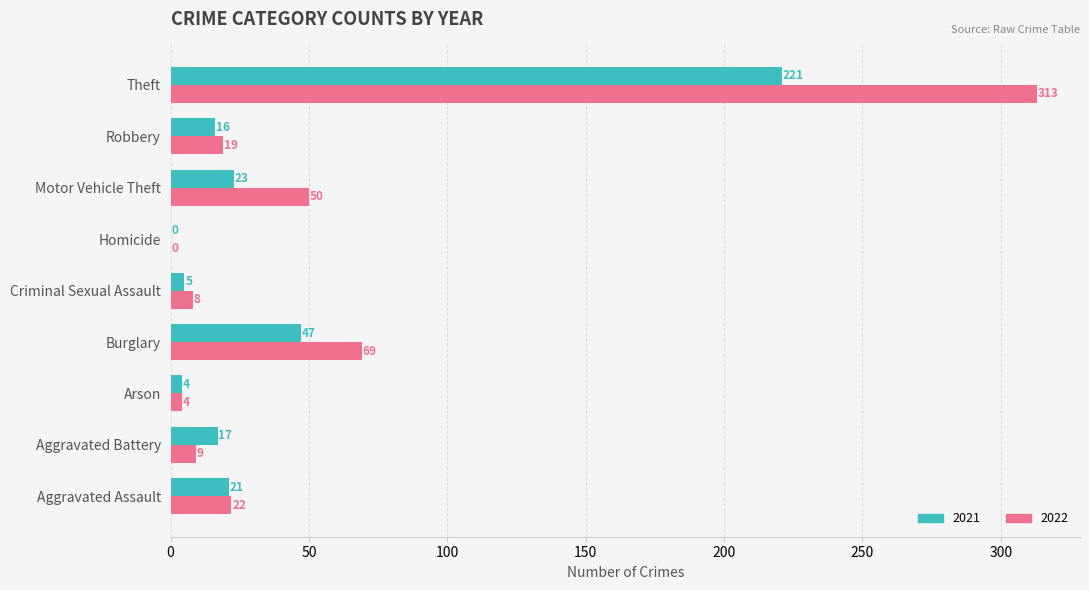

Between Motor Vehicle Theft and Robbery, which series saw the biggest shift?

2022